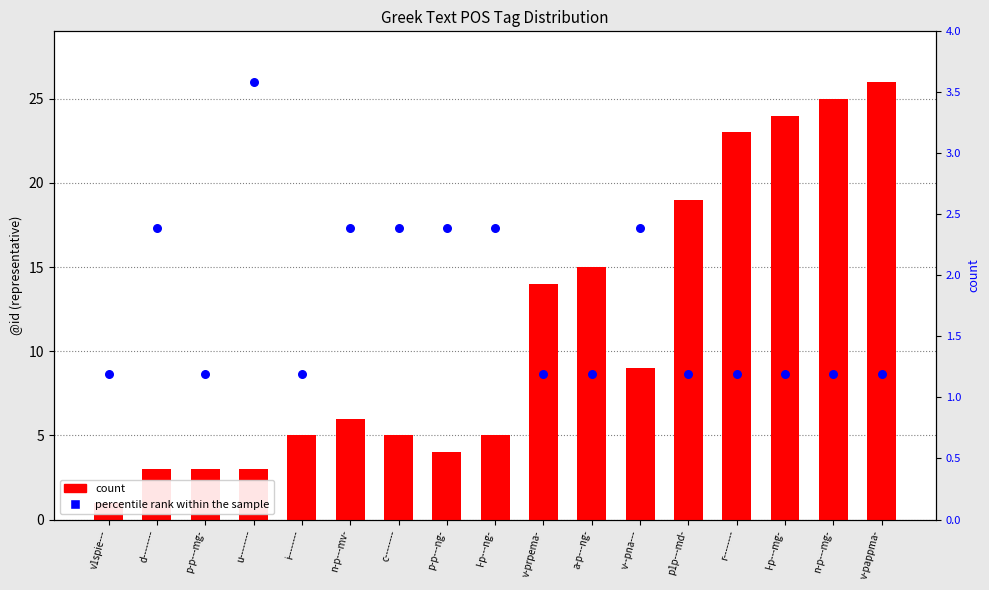

What are all the series names shown in the legend?

count, percentile rank within the sample